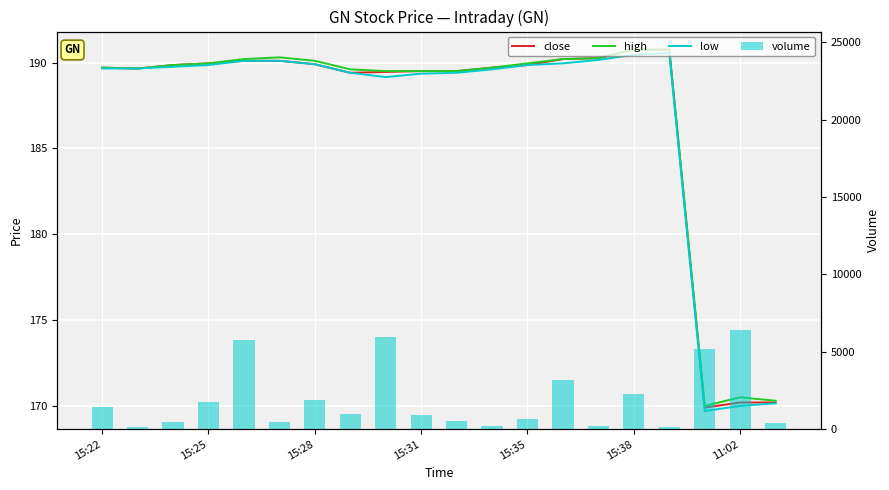

Are the bars horizontal?

No